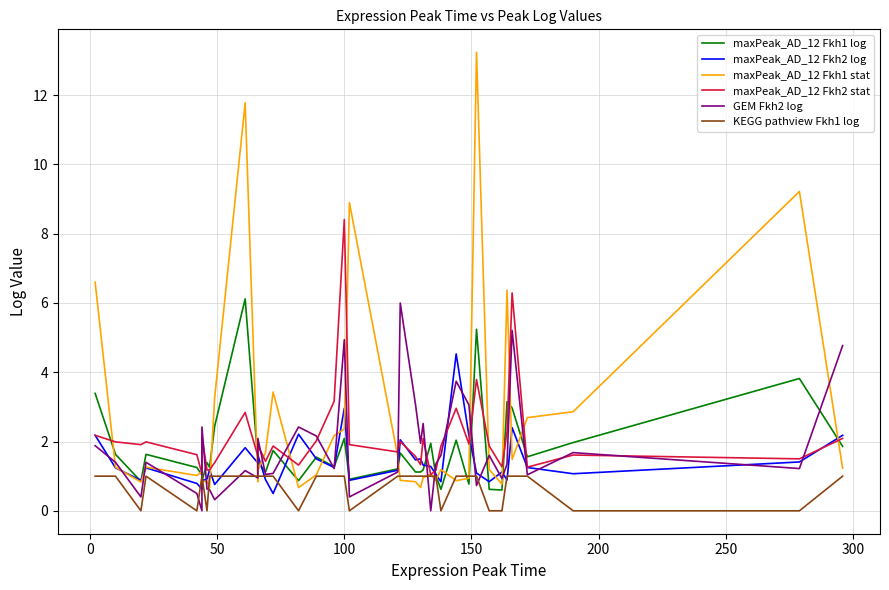

The value of KEGG pathview Fkh1 log at 35 is 1.4. True or false?

False